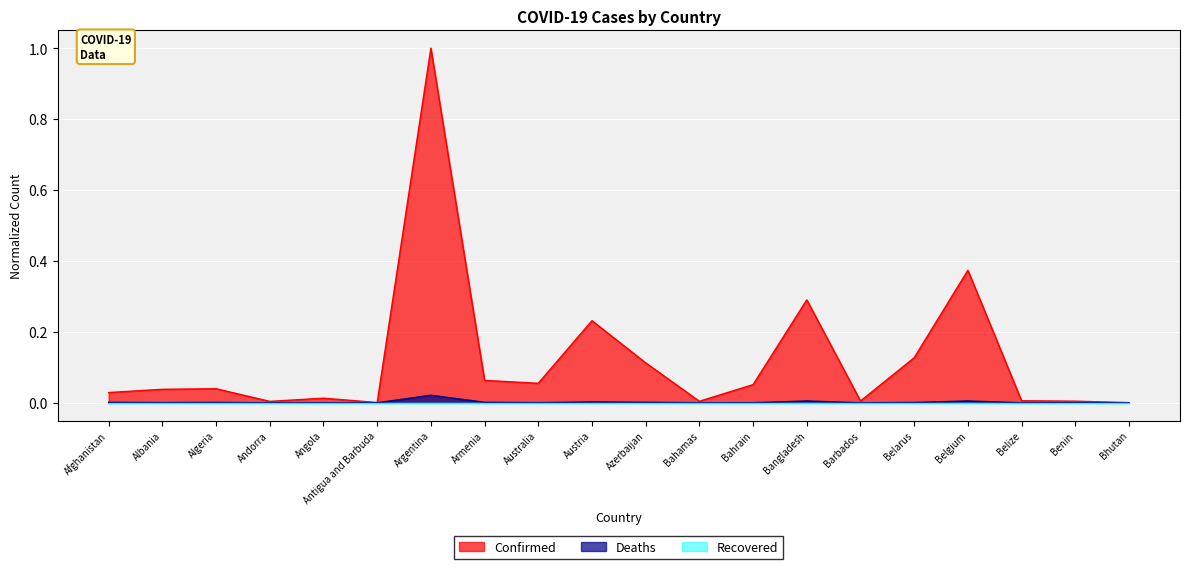

The Deaths series shows 0.0 at Belgium. True or false?

True